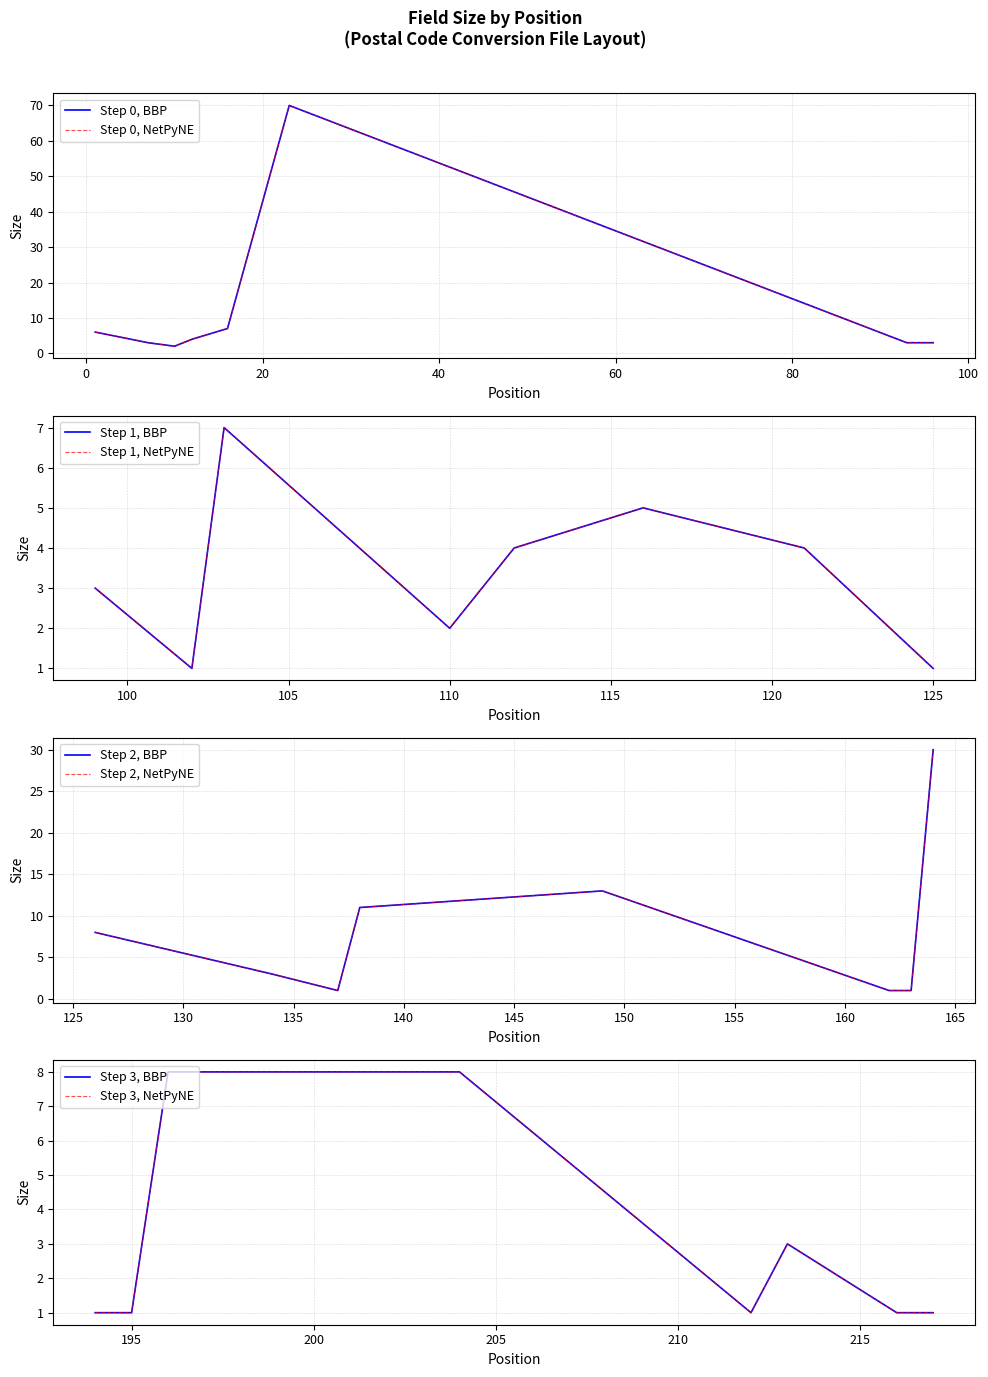

What value does the data have at 216?

1